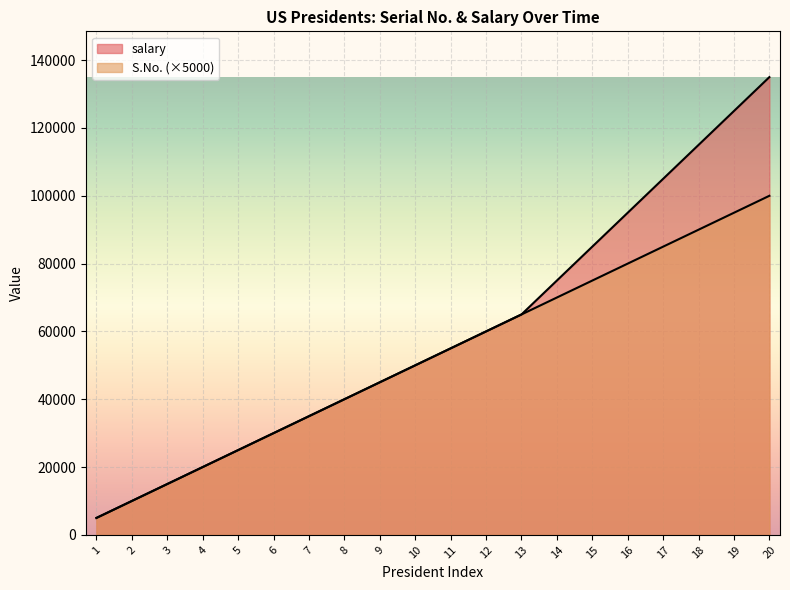

True or false: salary has a value of 50000 at 10.

True